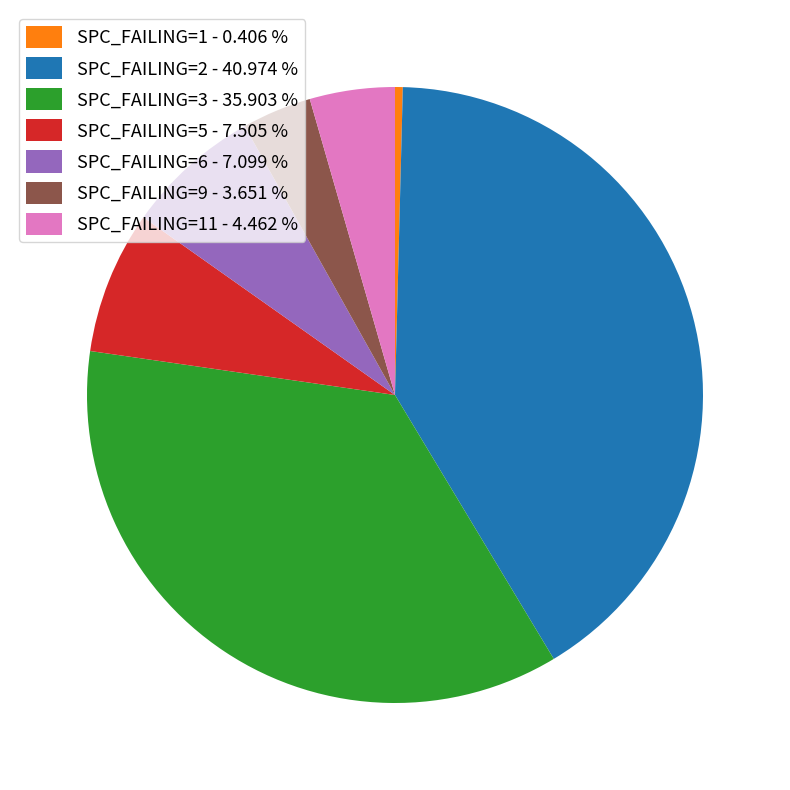

Is SPC_FAILING=3 - 35.903 % the majority of the pie?

No